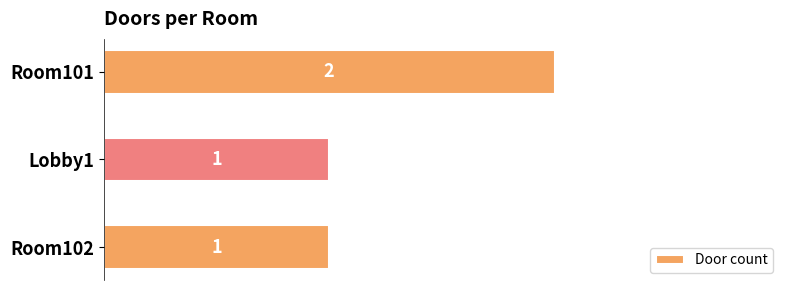

What is the sum of the values at Room101 and Lobby1?

3